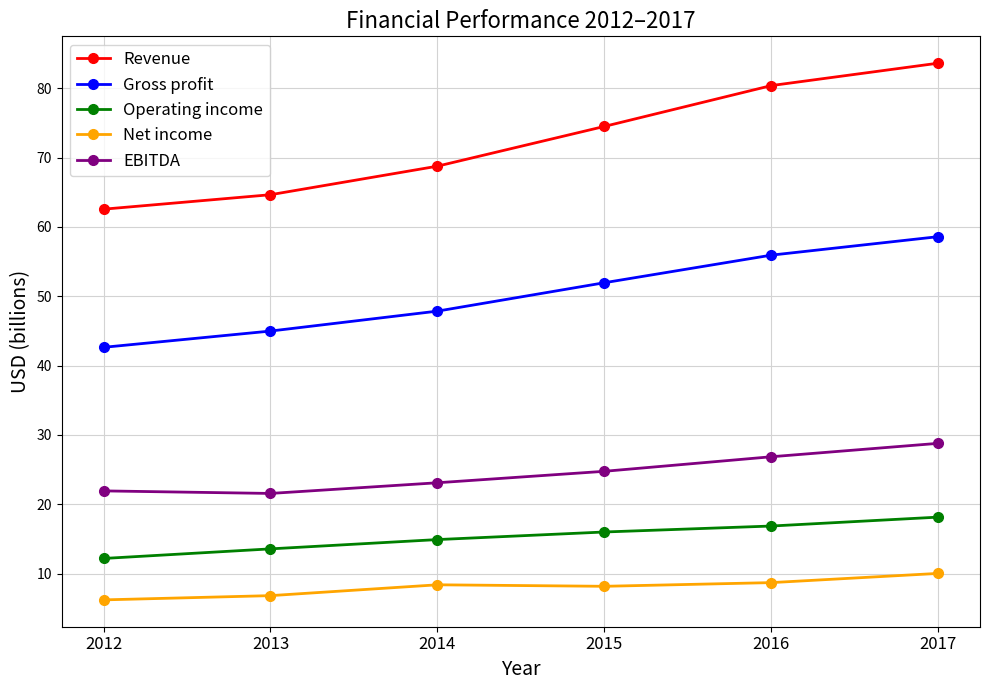

At which label is Operating income closest to 15?

2014